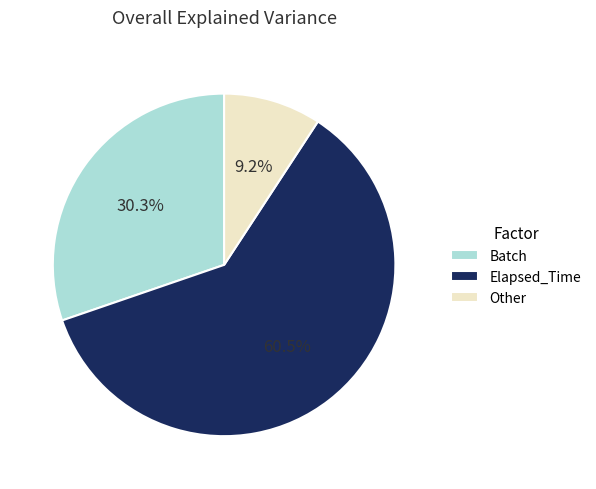

What percentage is NOT represented by Other?

90.8%